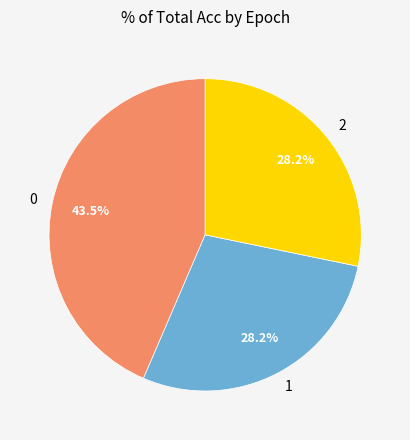

Does any single category account for the majority?

No